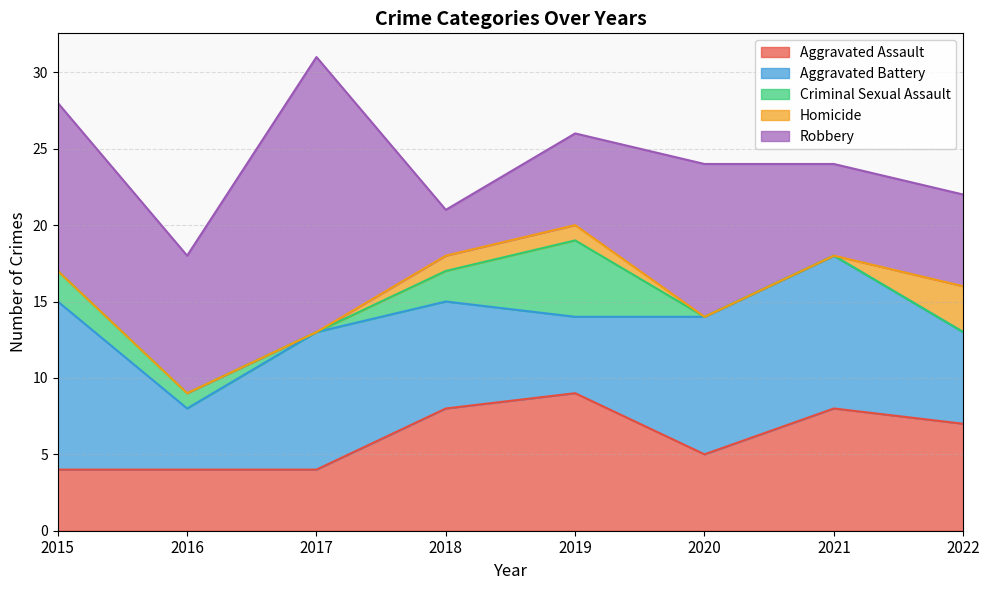

Is the value of Criminal Sexual Assault at 2019 greater than the value of Aggravated Assault at 2015?

Yes